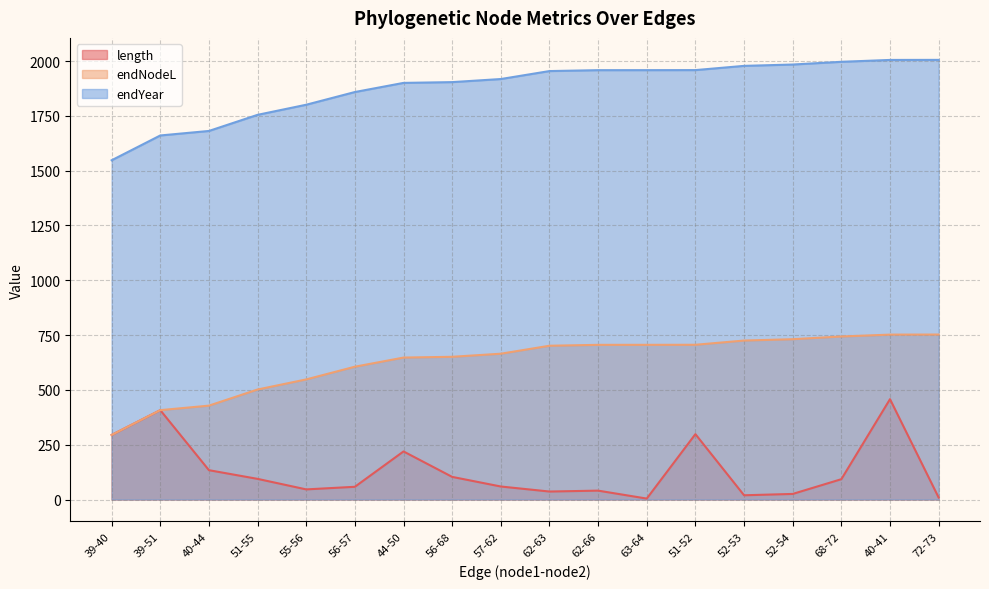

What is the difference between the highest and lowest values at 39-51?

1252.9